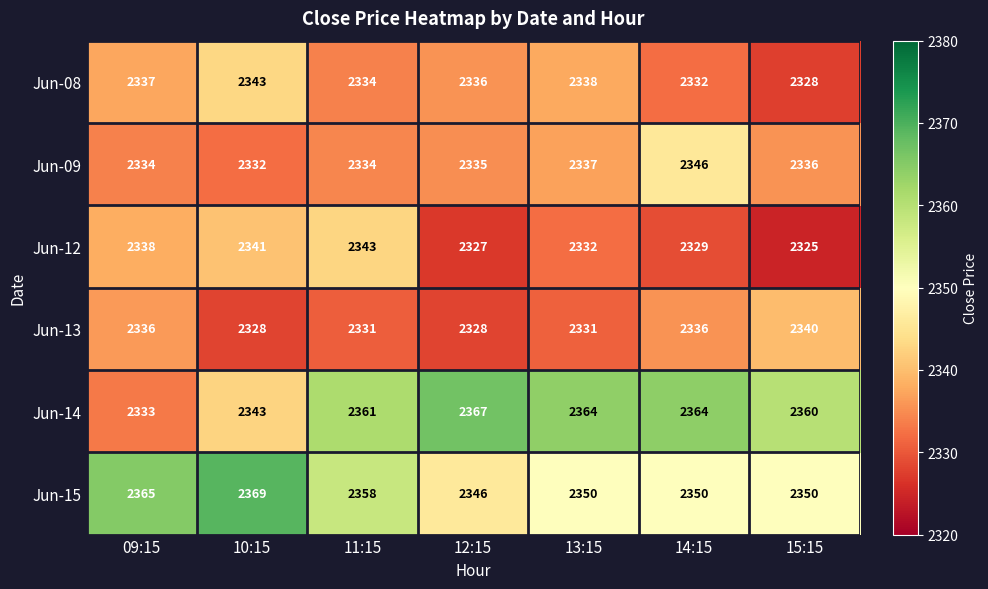

At which label is Jun-09 closest to 2339?

13:15